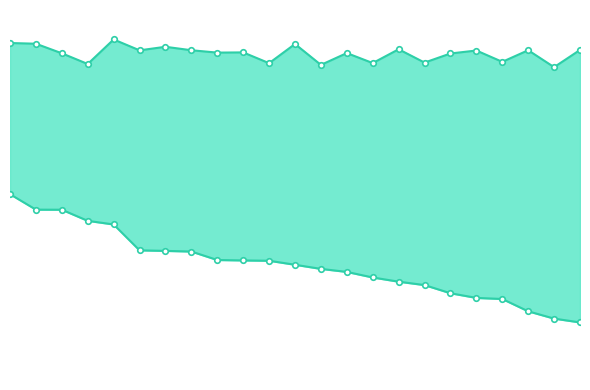

True or false: min has more than 1 points higher than both neighbors.

False